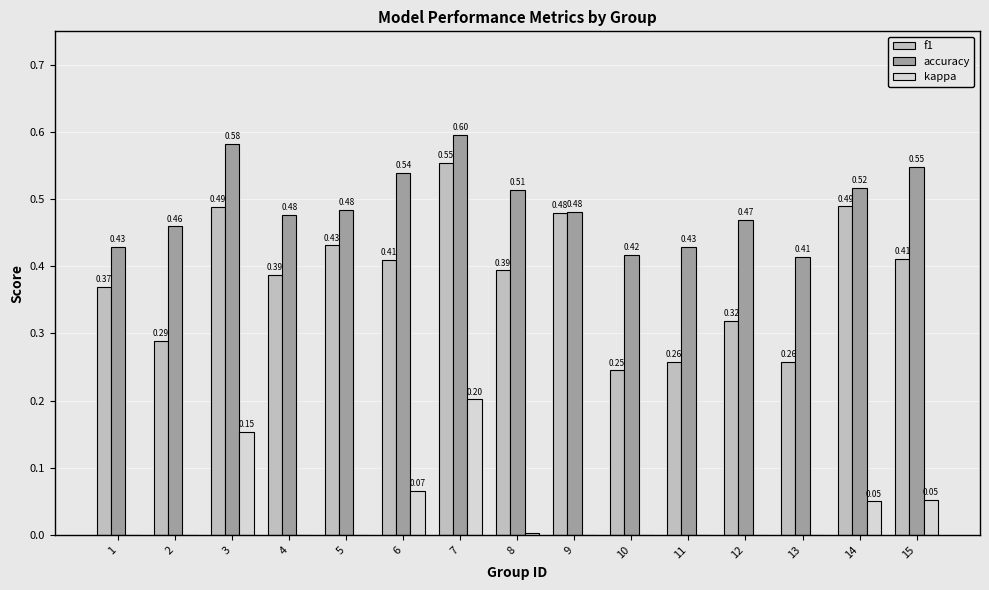

How many data points does each series have?

15